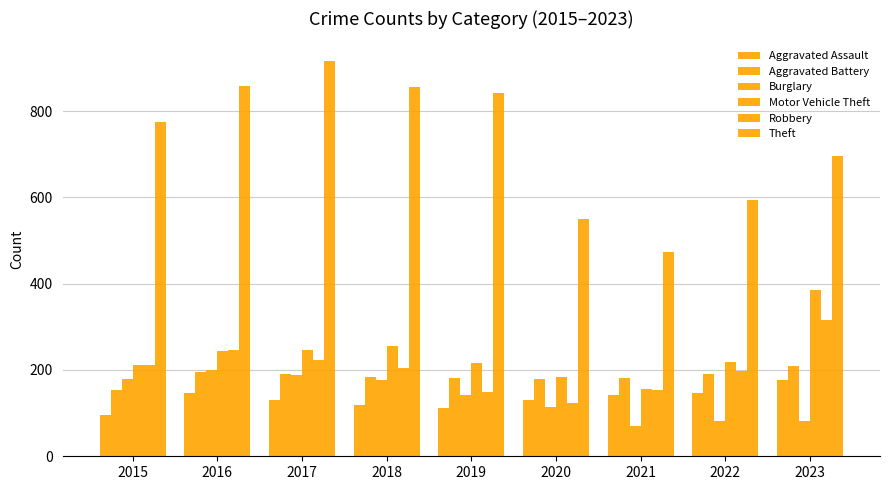

The Robbery series shows 84 at 2018. True or false?

False